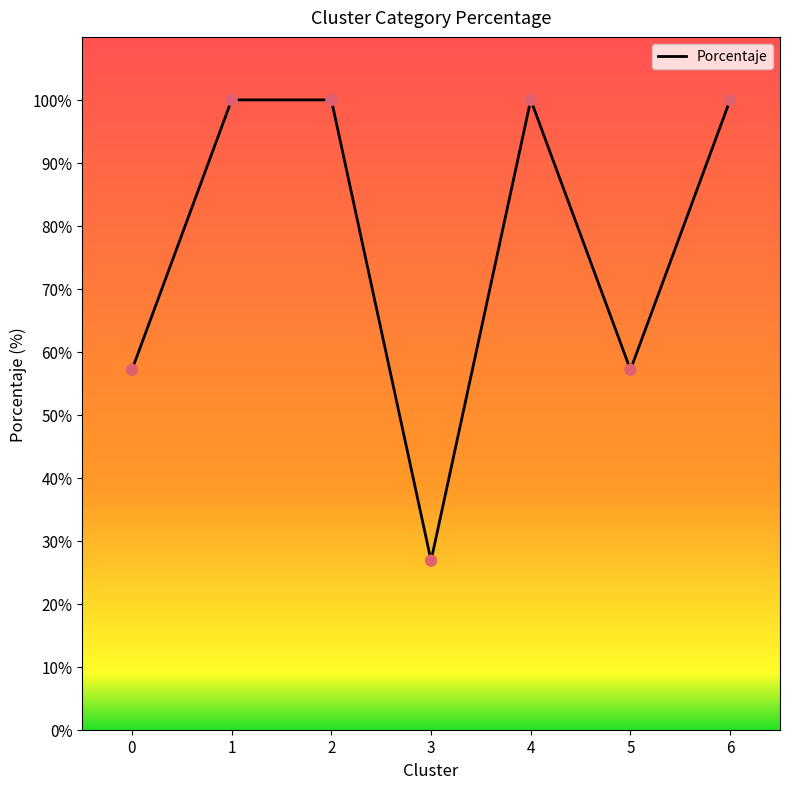

What is the ratio of the value at 1 to the value at 3?

3.7